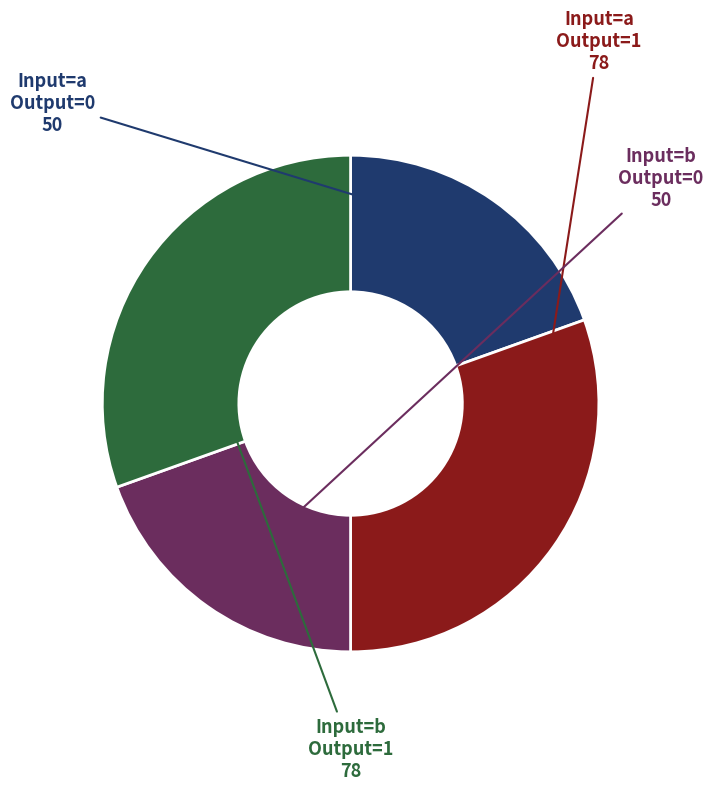

Is there any slice that represents more than half of the pie?

No